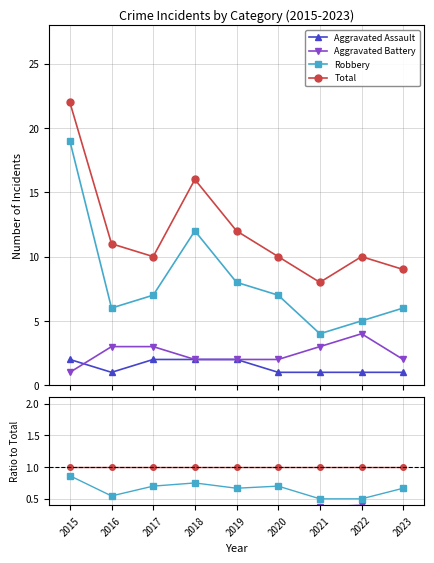

How many lines are shown in the chart?

4